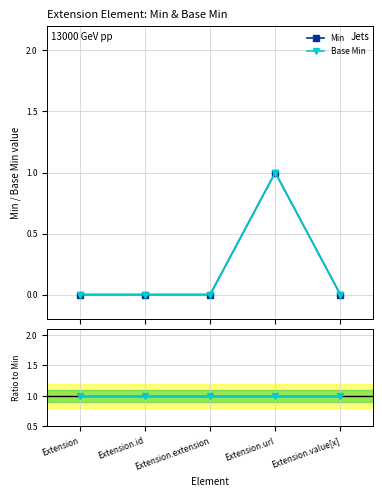

What is the greatest value displayed?

1